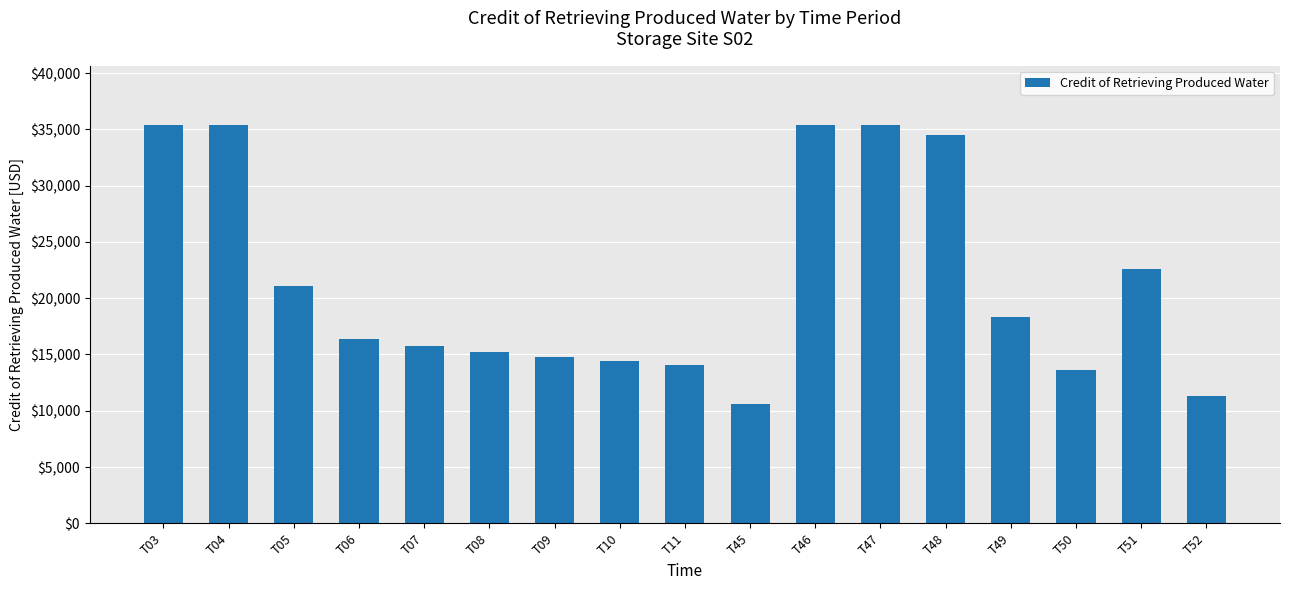

Does the chart contain any negative values?

No